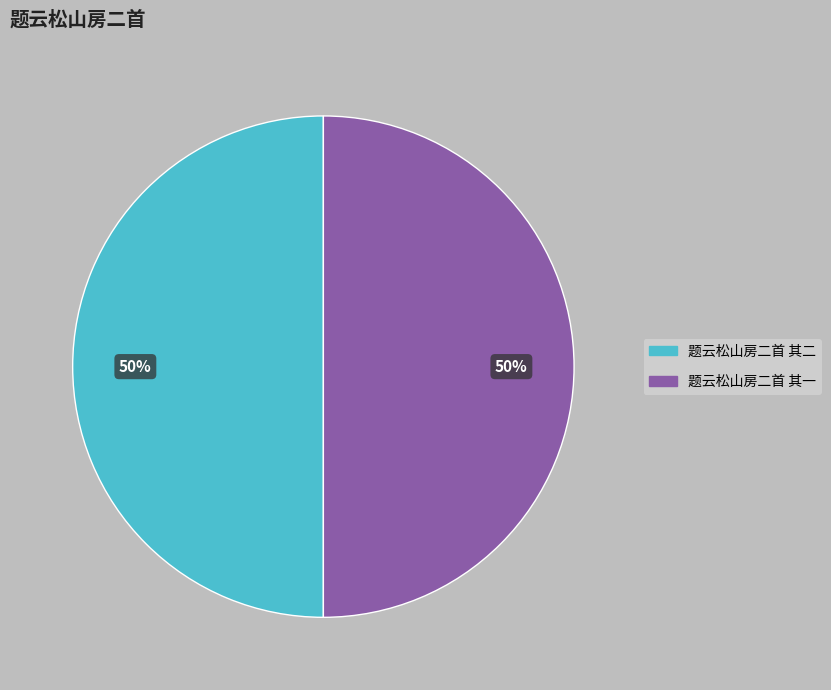

Do 题云松山房二首 其一 and 题云松山房二首 其二 together represent more than half of the pie?

Yes